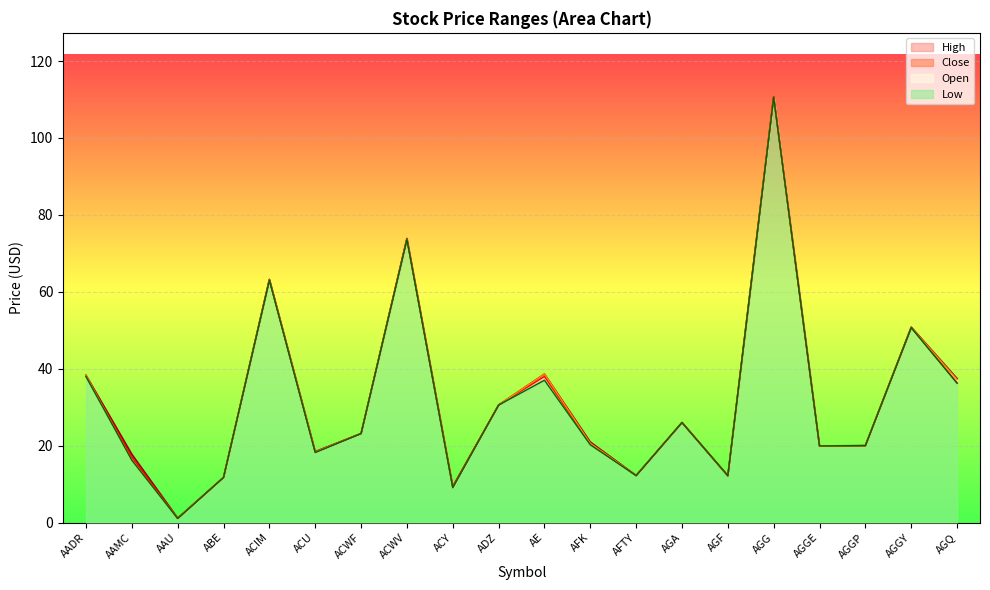

True or false: Close and Open intersect in this chart.

True